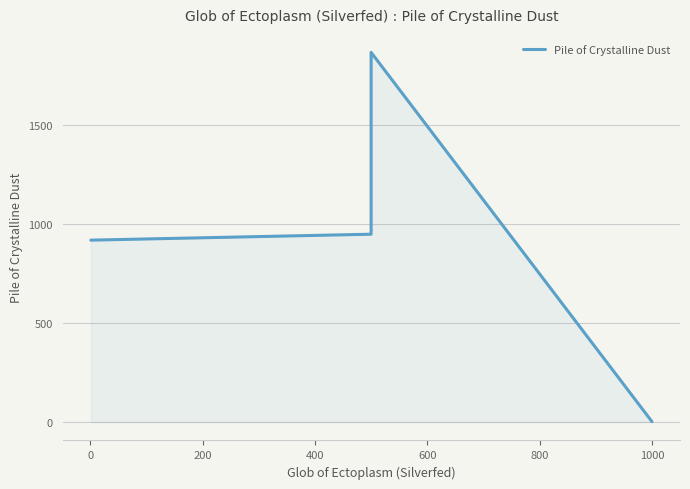

How many values are below 949?

2